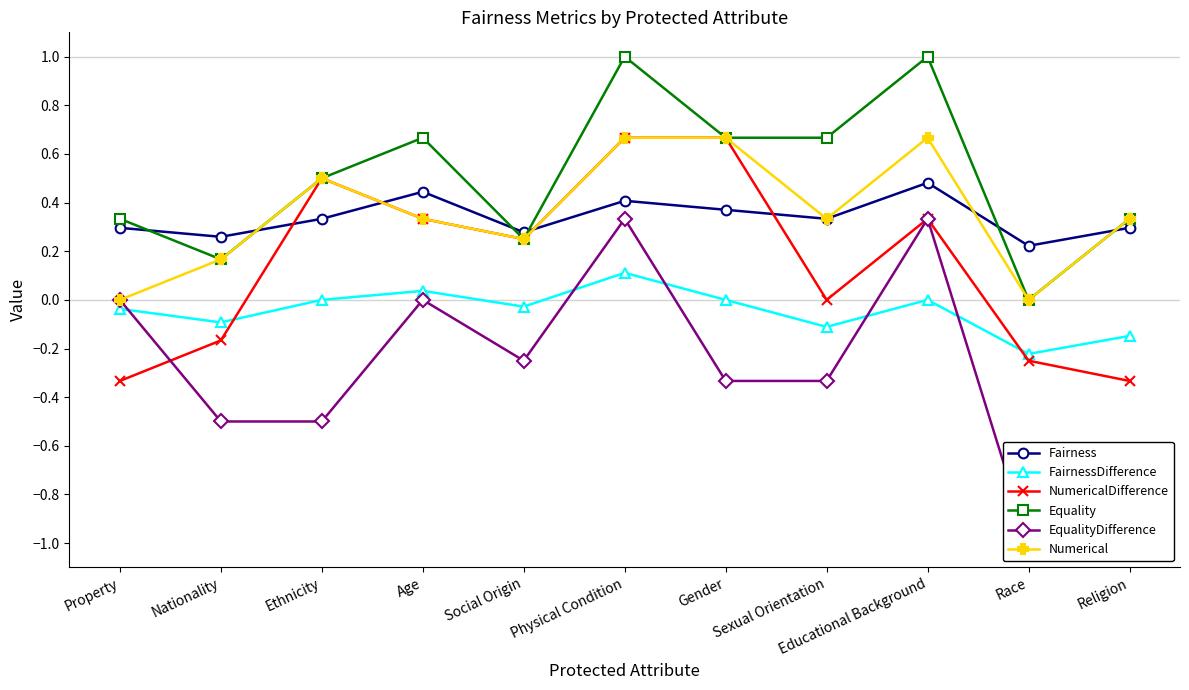

How many data points does each series have?

11